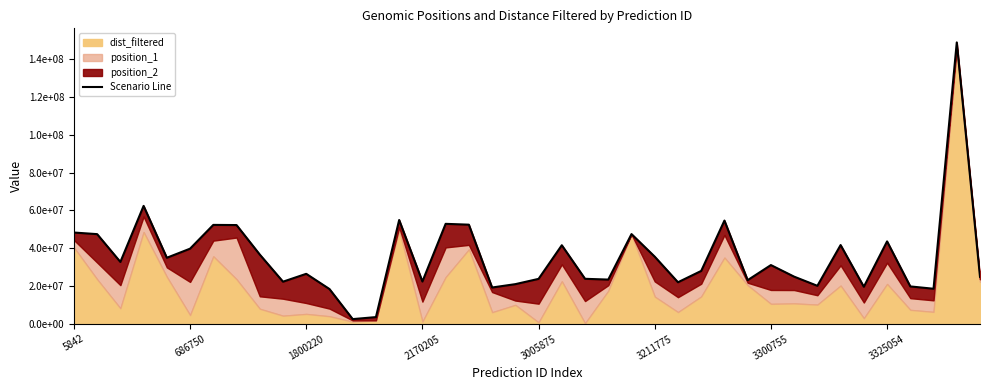

Which has a higher value, 16 or 29?

16